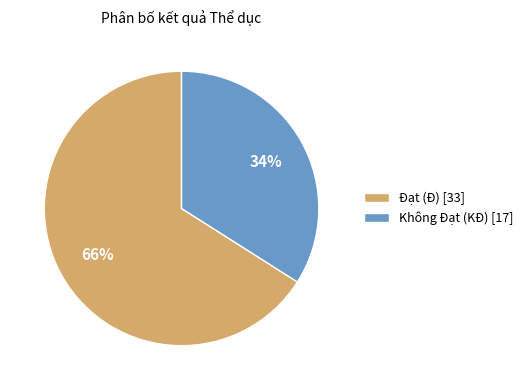

Combined, do Không Đạt (KĐ) [17] and Đạt (Đ) [33] account for over 50%?

Yes